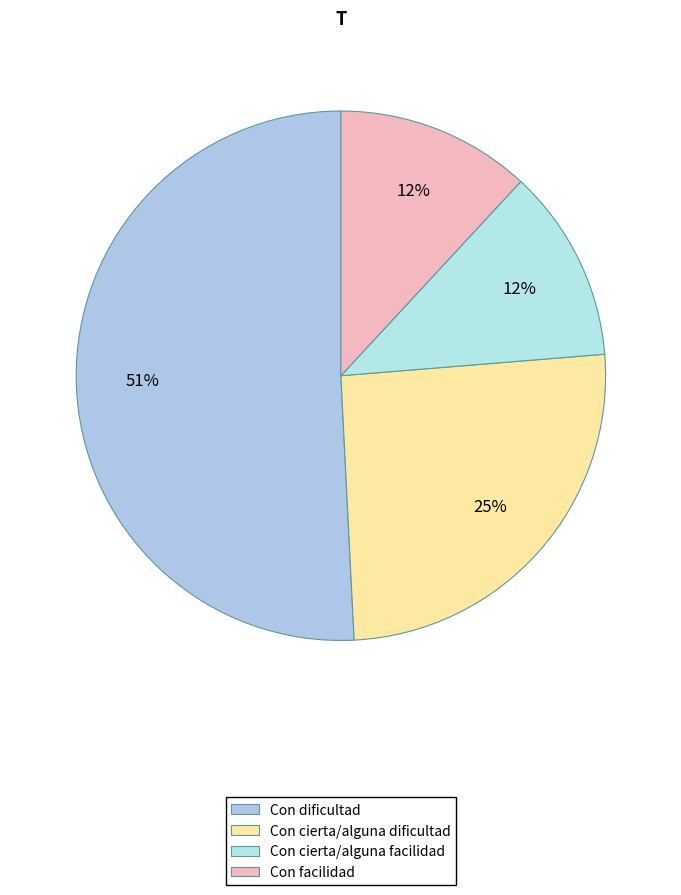

Count the number of slices in the pie.

4